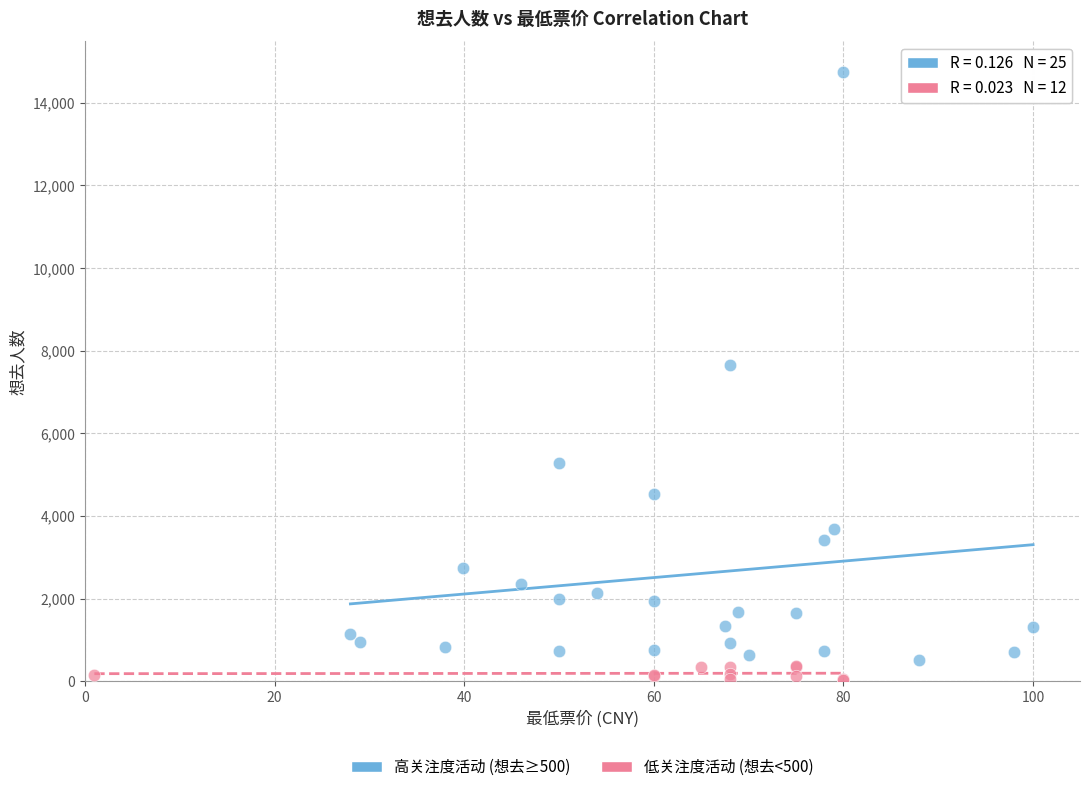

Which series has the largest Y range (max minus min)?

高关注度活动 (想去≥500)